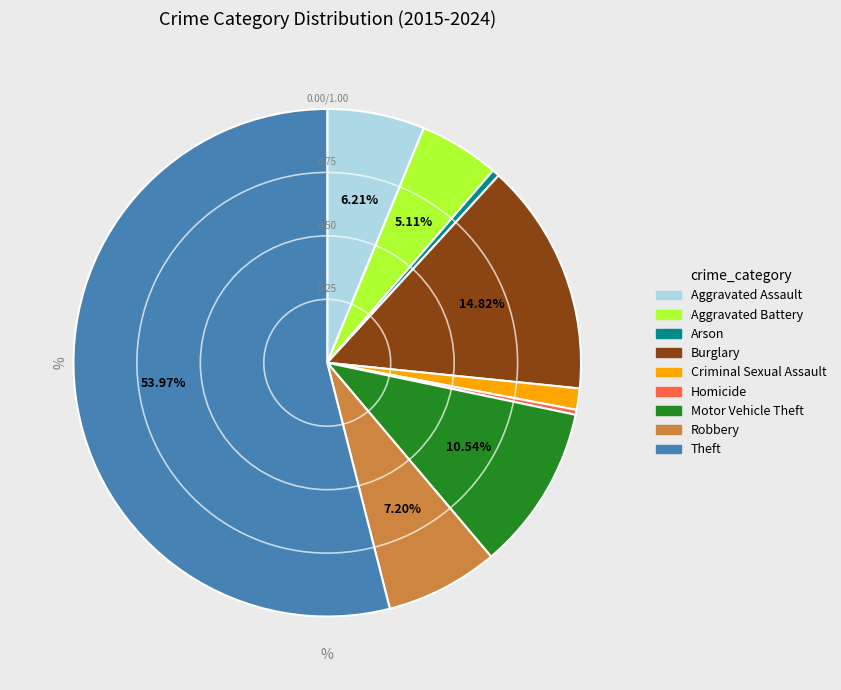

Combined, do Motor Vehicle Theft and Robbery account for over 50%?

No